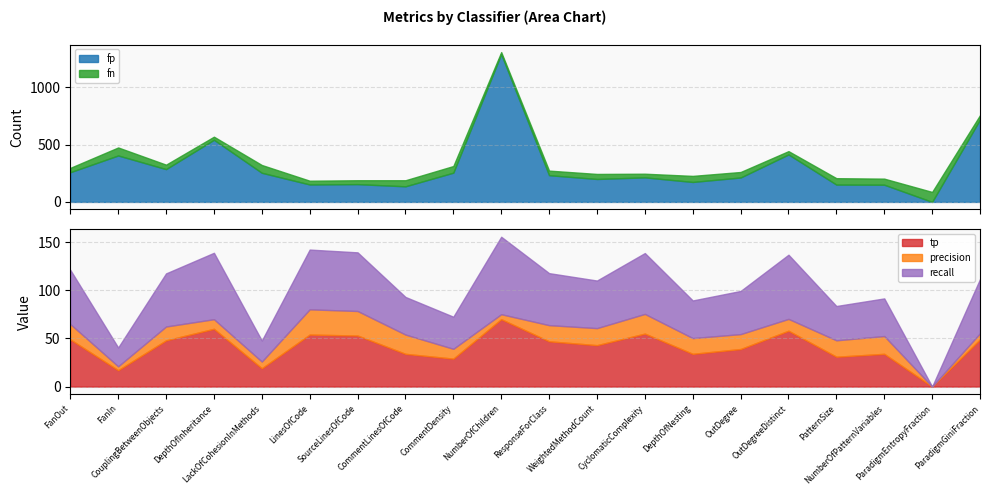

What is the label of the 10th point from the left?

NumberOfChildren